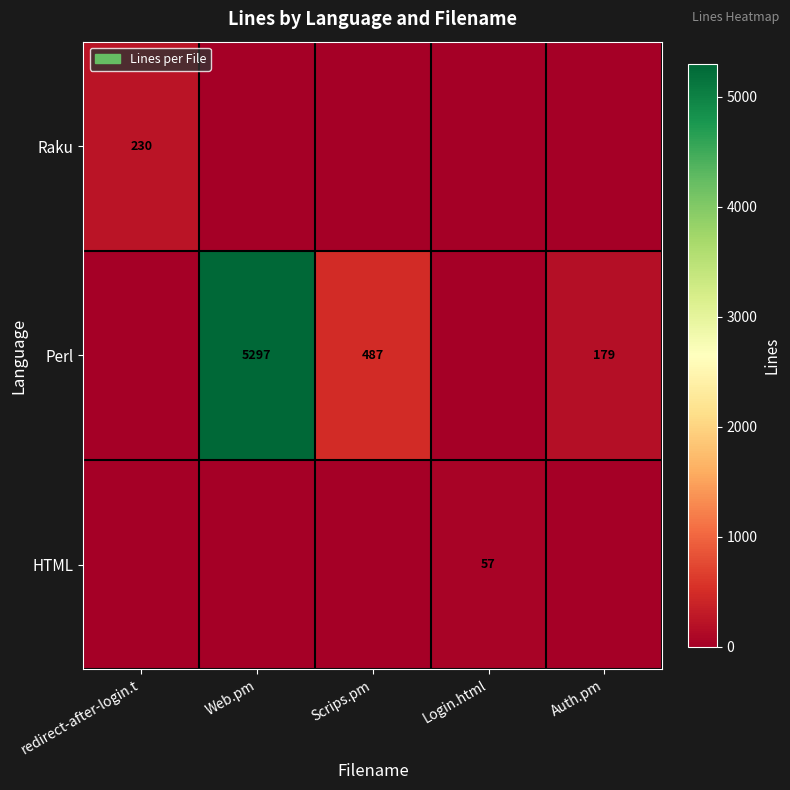

Which has a higher value, Auth.pm or Login.html?

Auth.pm